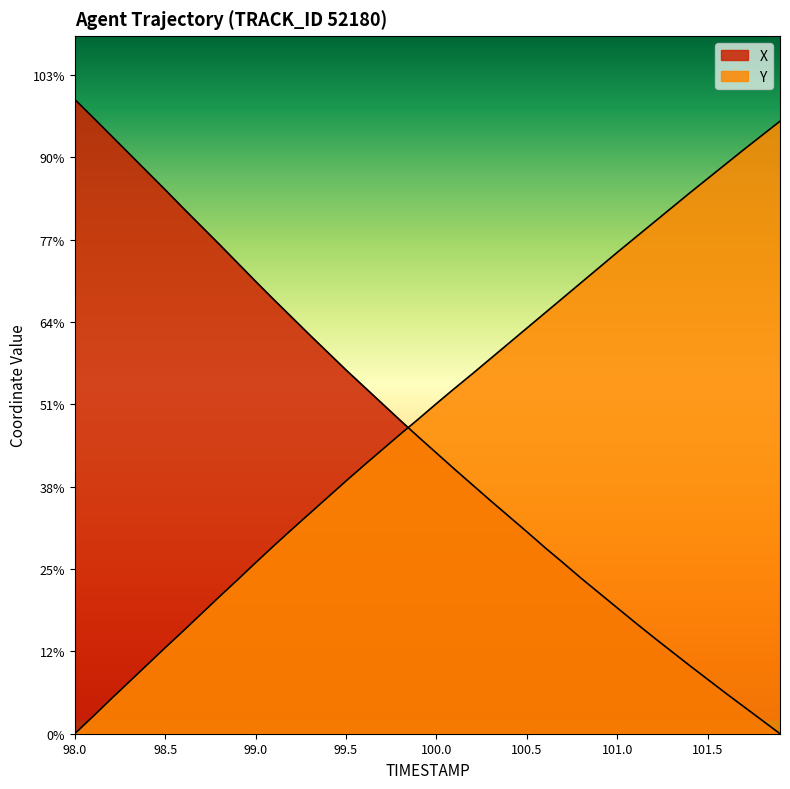

What is the highest value of the X series?

19.2